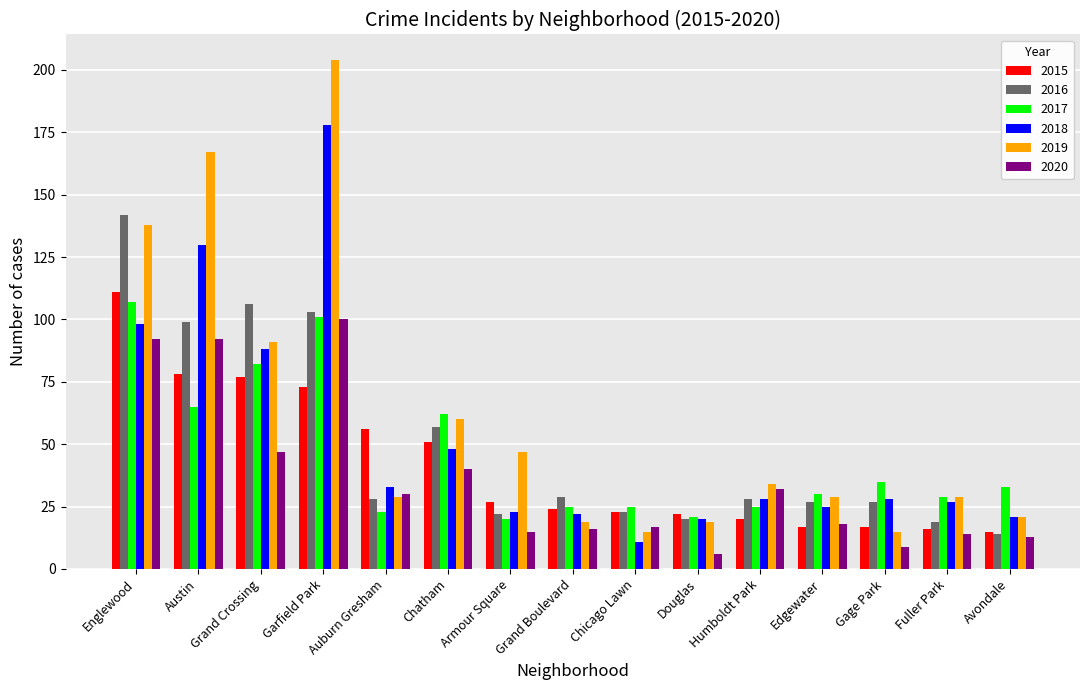

The value of 2016 at Grand Boulevard is 29. True or false?

True